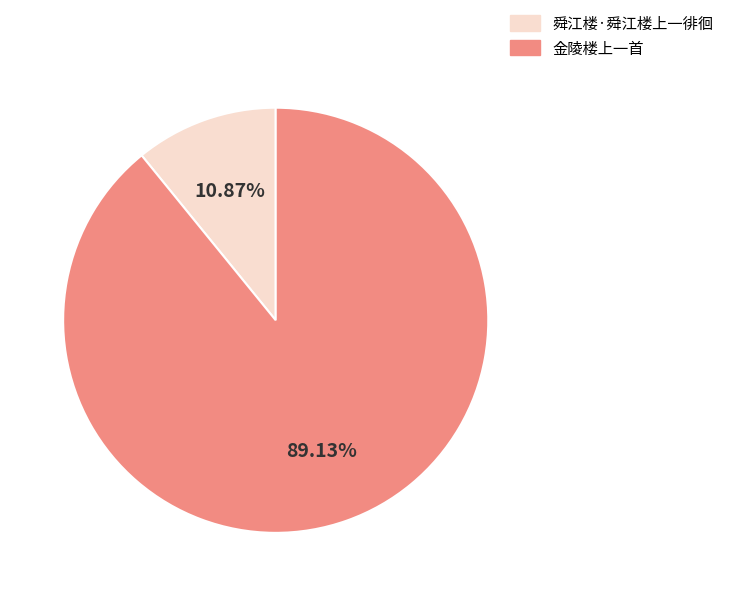

The 金陵楼上一首 slice represents 75% of the pie. True or false?

False